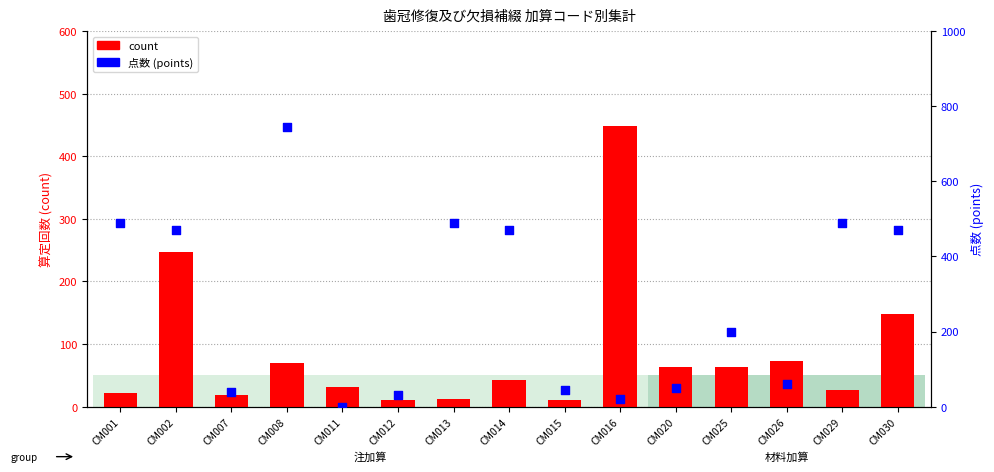

Which series has the widest spread of Y values?

点数 (points)